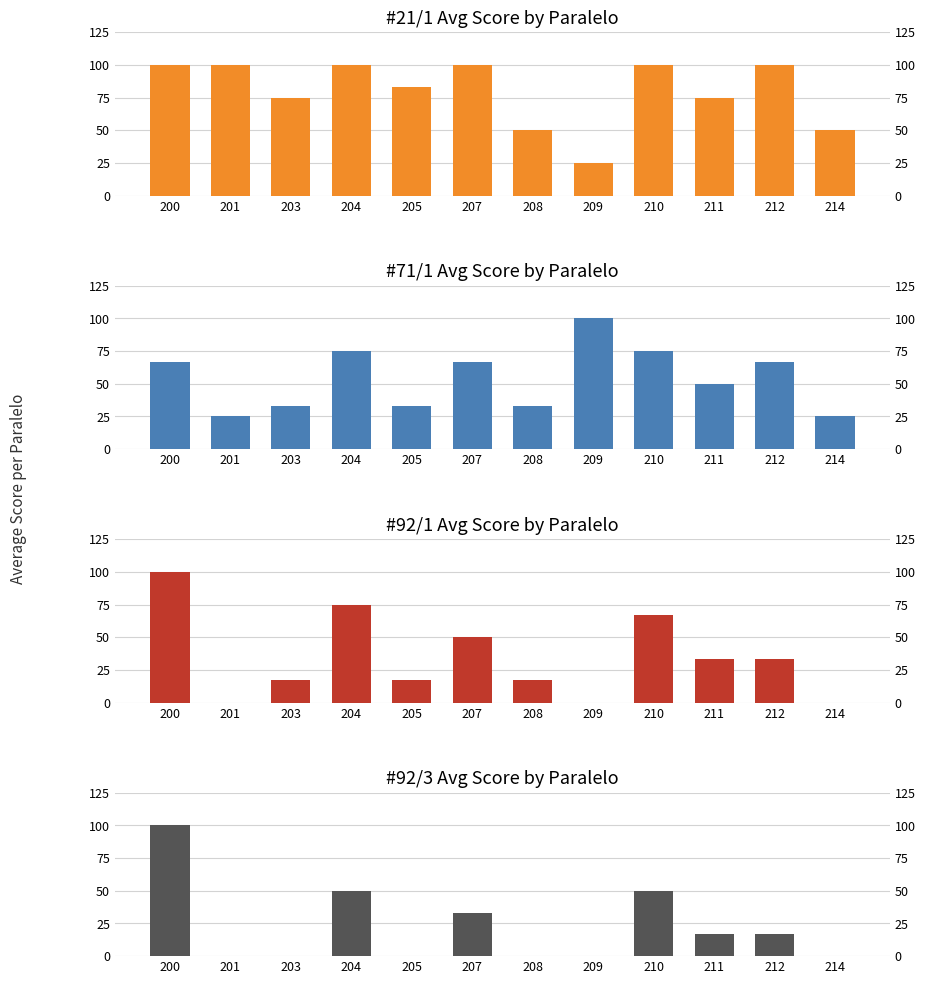

What is the difference between the maximum and minimum values in the #71/1 series?

75